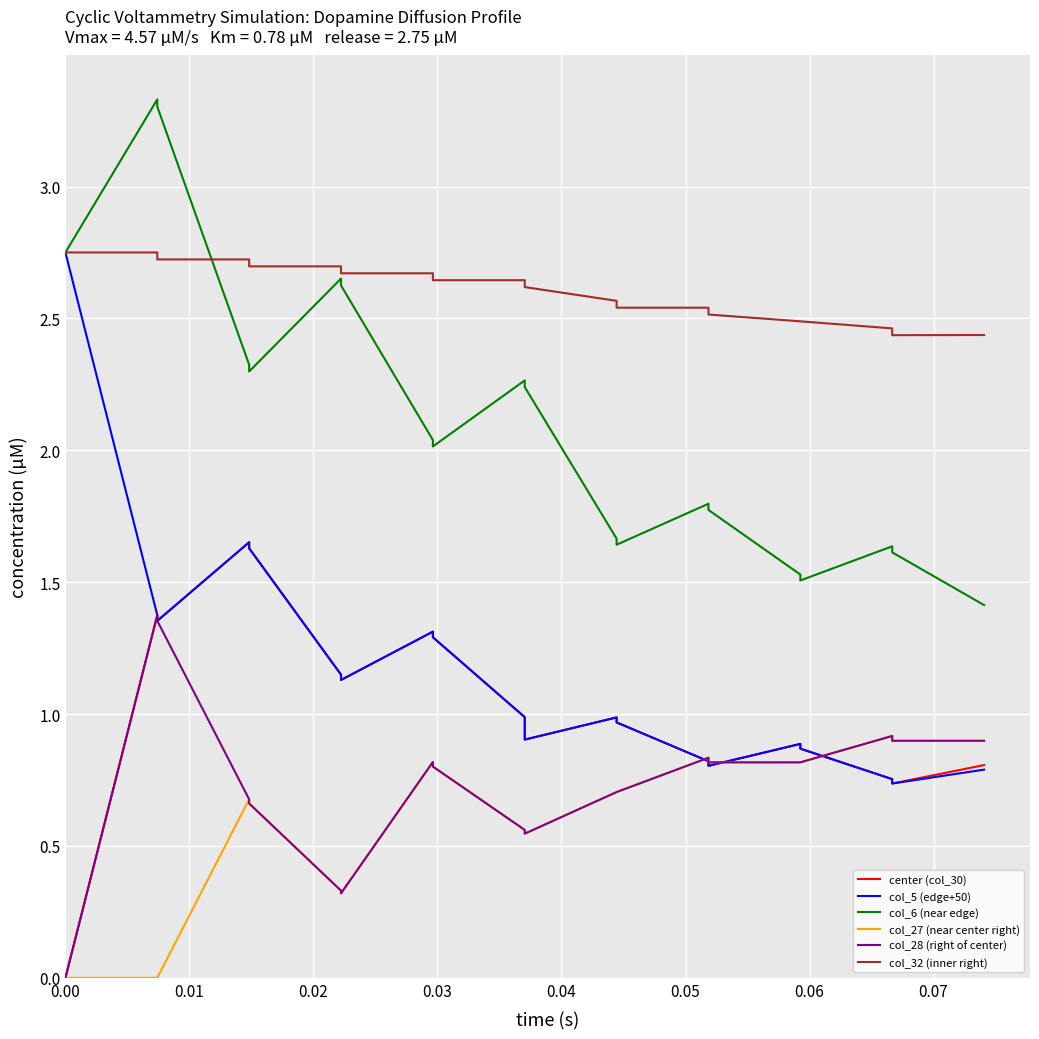

What is the label of the 7th point from the left?

0.06